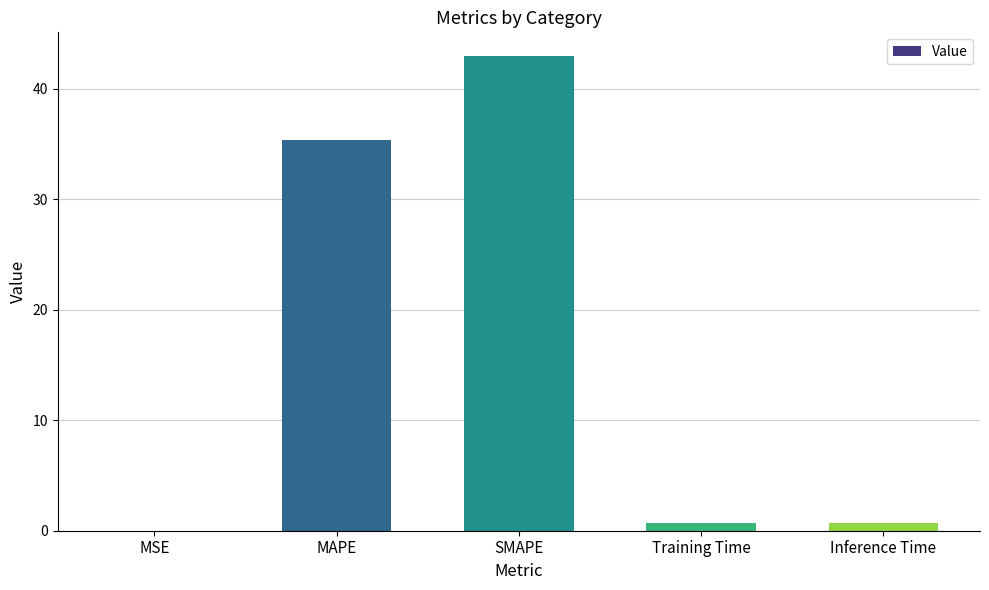

Does the chart contain stacked bars?

No